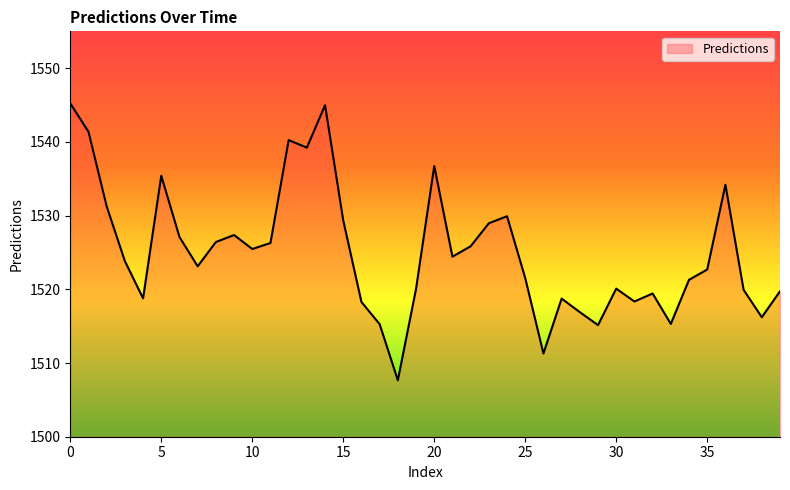

What is the greatest value displayed?

1545.2